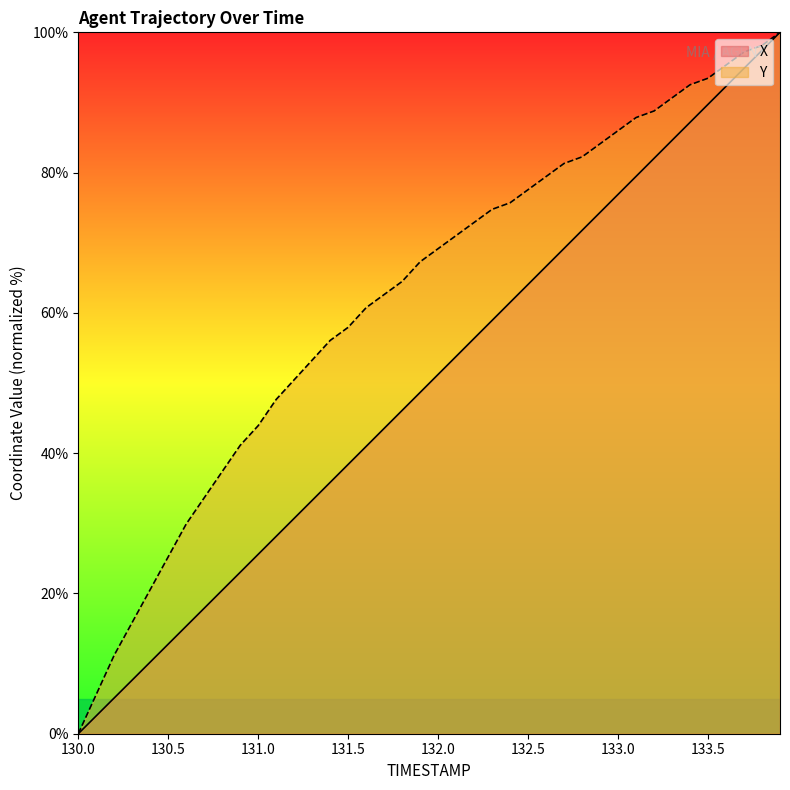

Reading right to left, list all the values displayed in this chart.

X: 100.0	97.4	94.9	92.3	89.7	87.2	84.6	82.0	79.5	76.9	74.3	71.8	69.2	66.6	64.1	61.5	58.9	56.4	53.8	51.2	48.7	46.1	43.5	41.0	38.4	35.8	33.3	30.7	28.1	25.6	23.0	20.5	17.9	15.3	12.8	10.2	7.7	5.1	2.6	0.0
Y: 100.0	98.1	97.2	95.3	93.5	92.5	90.7	88.8	87.9	86.0	84.1	82.2	81.3	79.4	77.6	75.7	74.8	72.9	71.0	69.2	67.3	64.5	62.6	60.7	57.9	56.1	53.3	50.5	47.7	43.9	41.1	37.4	33.6	29.9	25.2	20.6	15.9	11.2	5.6	0.0